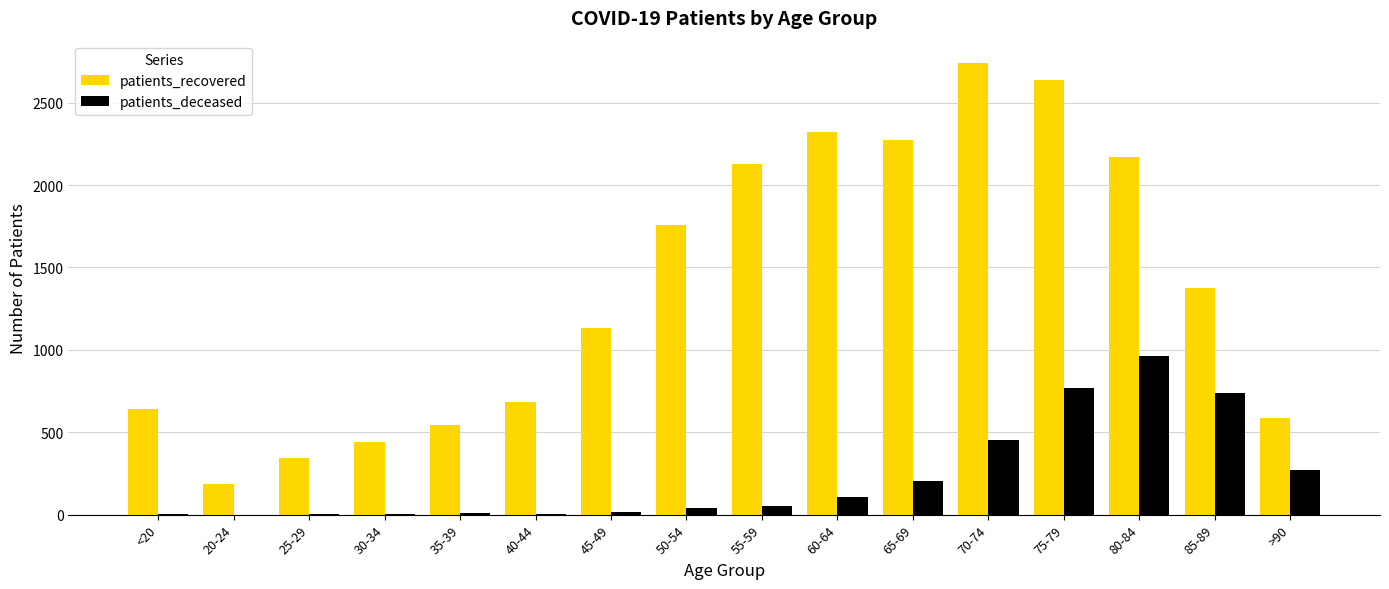

Are the bars grouped side by side (vs. stacked)?

Yes